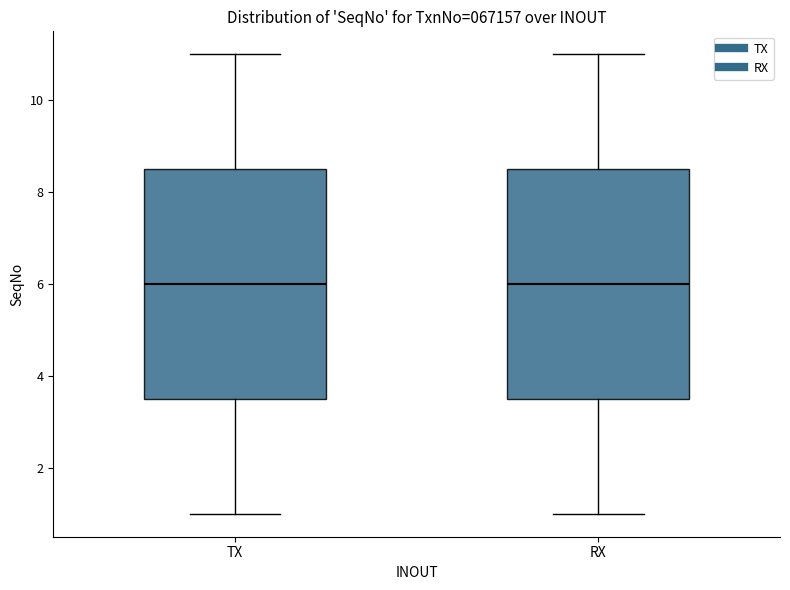

Reading left to right, read every box against the y-axis: the position of its median line, the range the box covers, and the ends of its whiskers. The values are not printed on the chart, so give them approximately, as read against the axis.

TX: median 6.0, box 3.6 to 8.6, whiskers 1.0 to 11.0
RX: median 6.0, box 3.6 to 8.6, whiskers 1.0 to 11.0